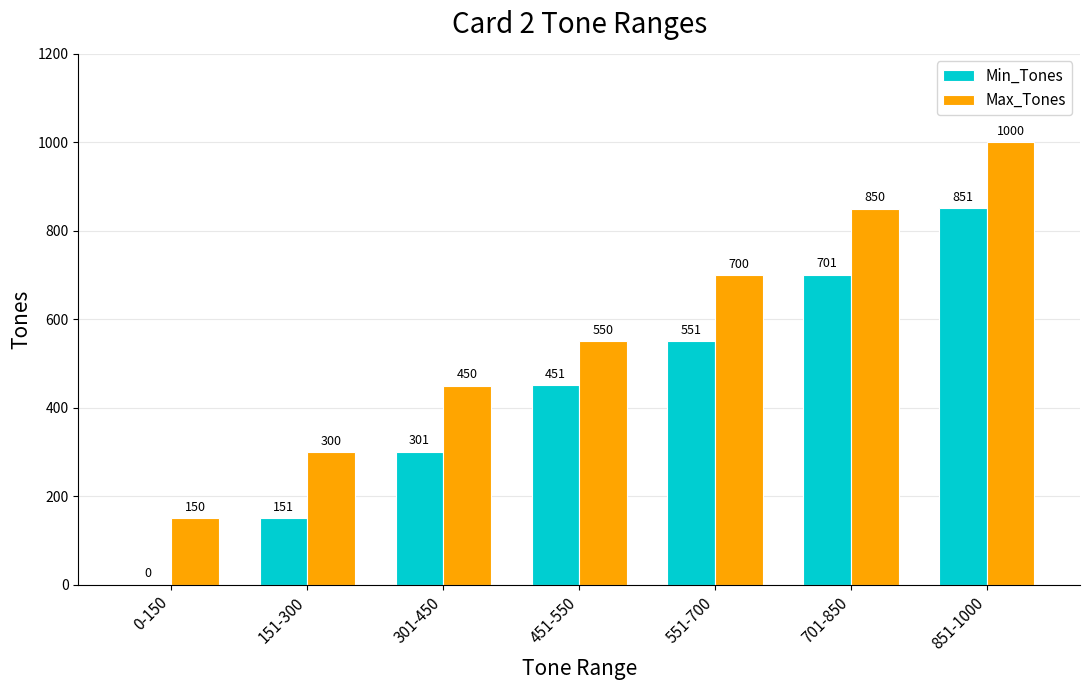

Which label corresponds to the largest value in the chart?

851-1000